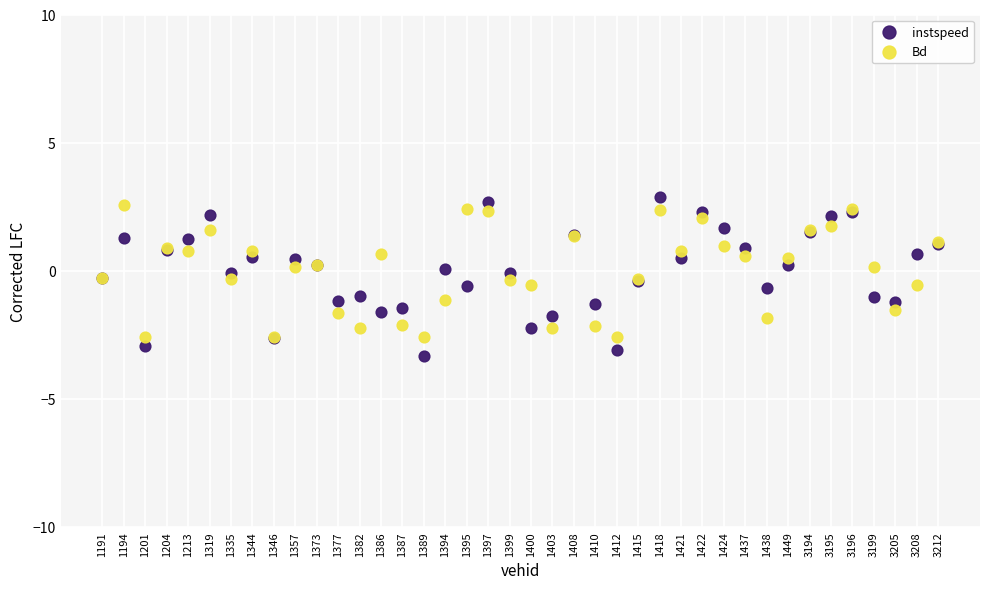

Which series has the widest spread of Y values?

instspeed